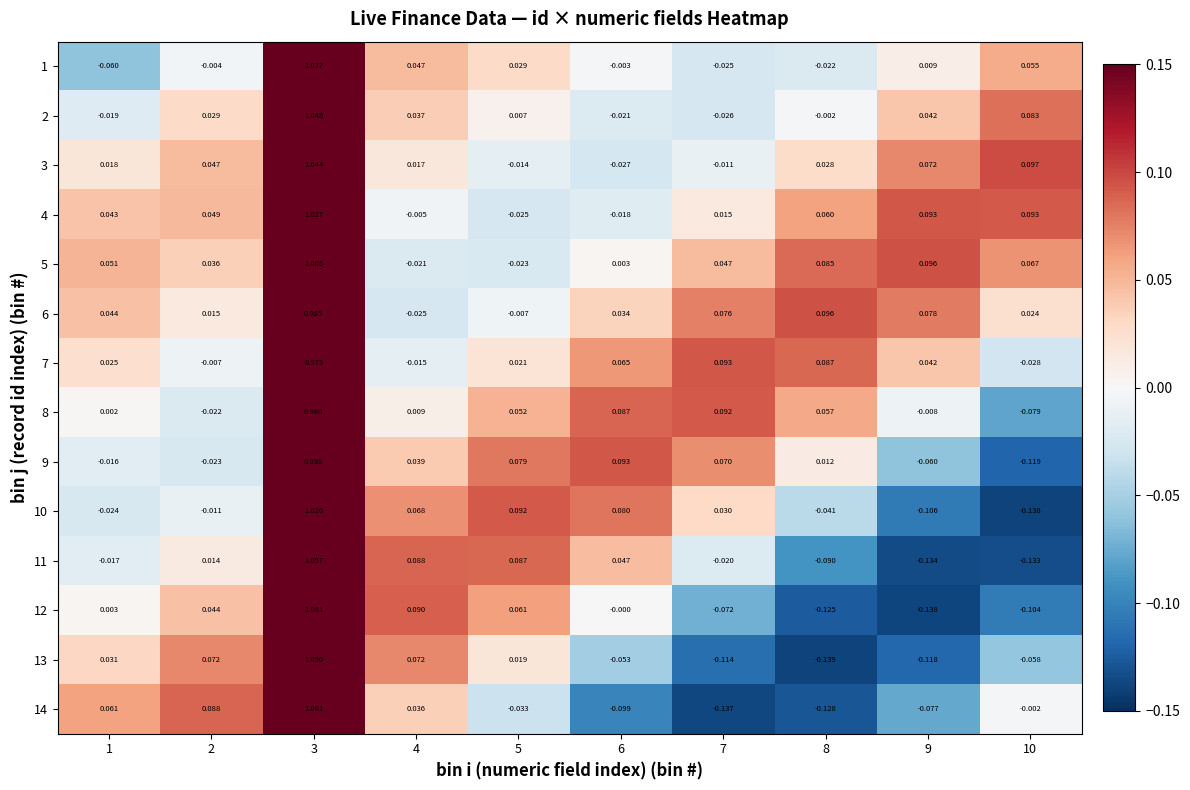

Reading right to left, list all the values displayed in this chart.

1: 10=0.1	9=0.0	8=-0.0	7=-0.0	6=-0.0	5=0.0	4=0.0	3=1.0	2=-0.0	1=-0.1
2: 10=0.1	9=0.0	8=-0.0	7=-0.0	6=-0.0	5=0.0	4=0.0	3=1.0	2=0.0	1=-0.0
3: 10=0.1	9=0.1	8=0.0	7=-0.0	6=-0.0	5=-0.0	4=0.0	3=1.0	2=0.0	1=0.0
4: 10=0.1	9=0.1	8=0.1	7=0.0	6=-0.0	5=-0.0	4=-0.0	3=1.0	2=0.0	1=0.0
5: 10=0.1	9=0.1	8=0.1	7=0.0	6=0.0	5=-0.0	4=-0.0	3=1.0	2=0.0	1=0.1
6: 10=0.0	9=0.1	8=0.1	7=0.1	6=0.0	5=-0.0	4=-0.0	3=1.0	2=0.0	1=0.0
7: 10=-0.0	9=0.0	8=0.1	7=0.1	6=0.1	5=0.0	4=-0.0	3=1.0	2=-0.0	1=0.0
8: 10=-0.1	9=-0.0	8=0.1	7=0.1	6=0.1	5=0.1	4=0.0	3=1.0	2=-0.0	1=0.0
9: 10=-0.1	9=-0.1	8=0.0	7=0.1	6=0.1	5=0.1	4=0.0	3=1.0	2=-0.0	1=-0.0
10: 10=-0.1	9=-0.1	8=-0.0	7=0.0	6=0.1	5=0.1	4=0.1	3=1.0	2=-0.0	1=-0.0
11: 10=-0.1	9=-0.1	8=-0.1	7=-0.0	6=0.0	5=0.1	4=0.1	3=1.1	2=0.0	1=-0.0
12: 10=-0.1	9=-0.1	8=-0.1	7=-0.1	6=-0.0	5=0.1	4=0.1	3=1.1	2=0.0	1=0.0
13: 10=-0.1	9=-0.1	8=-0.1	7=-0.1	6=-0.1	5=0.0	4=0.1	3=1.1	2=0.1	1=0.0
14: 10=-0.0	9=-0.1	8=-0.1	7=-0.1	6=-0.1	5=-0.0	4=0.0	3=1.1	2=0.1	1=0.1